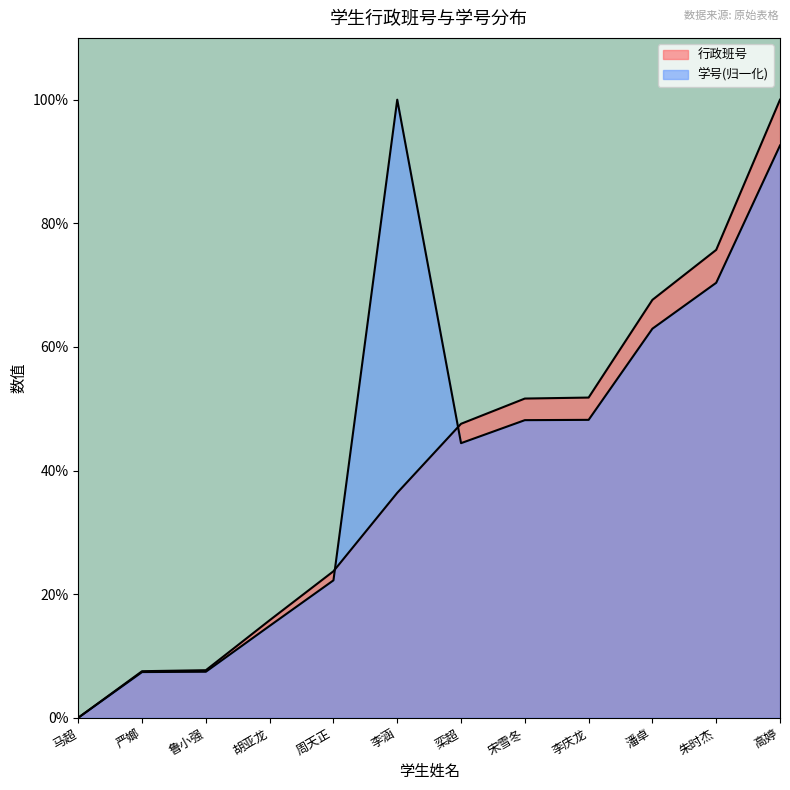

Is the value of 学号 at 潘卓 greater than the value of 行政班号 at 周天正?

Yes